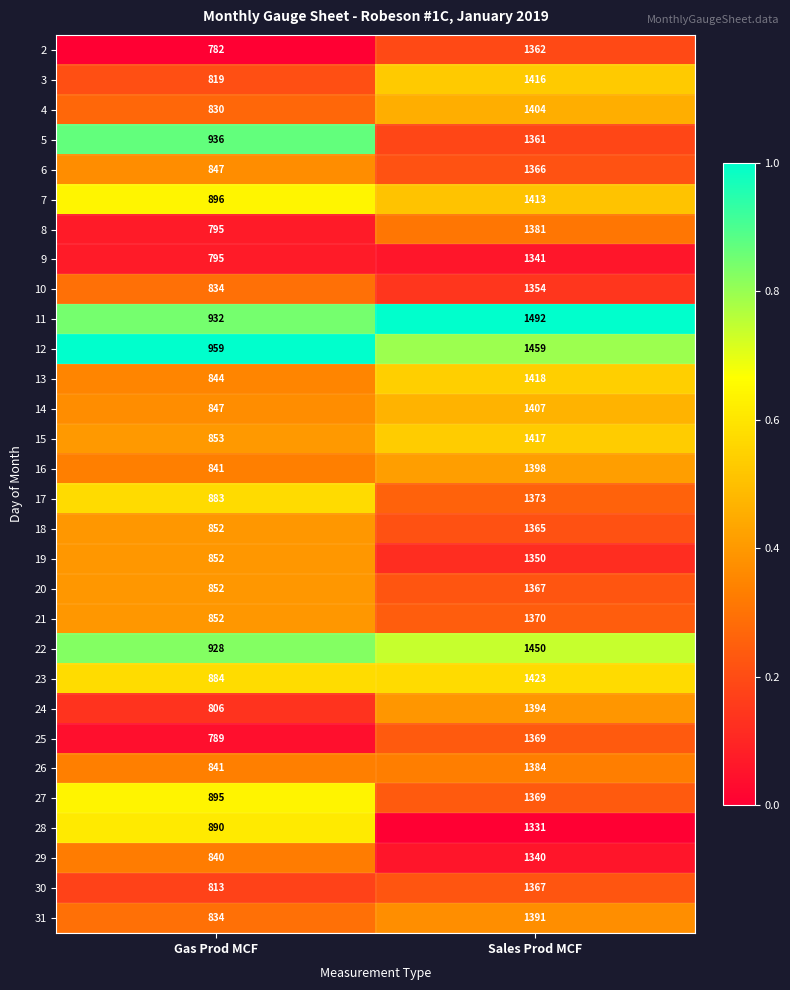

What is the total value across all series at Sales Prod MCF?

41632